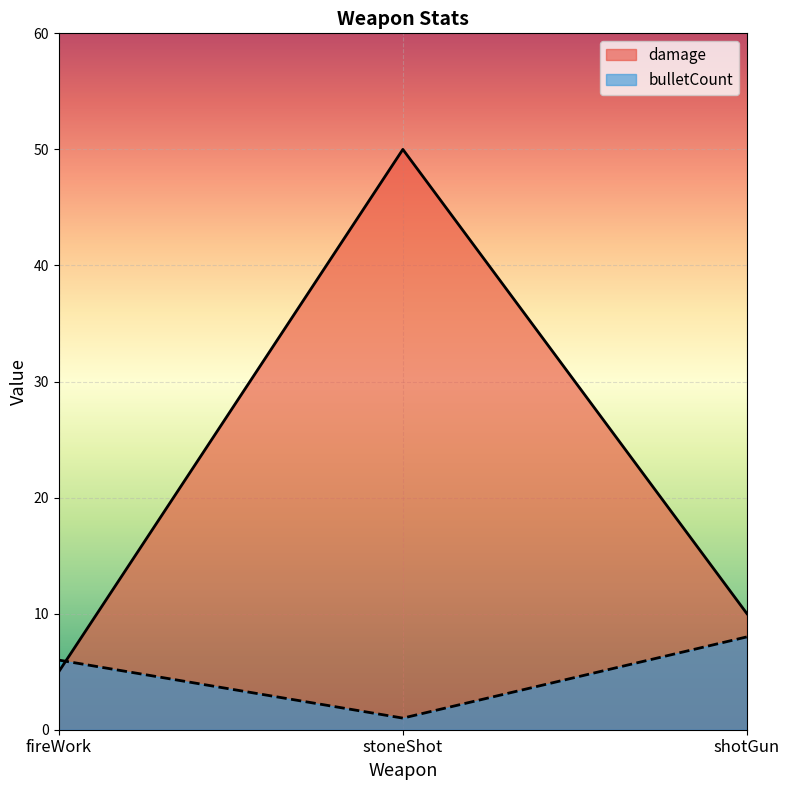

Which series changed the most between stoneShot and shotGun?

damage